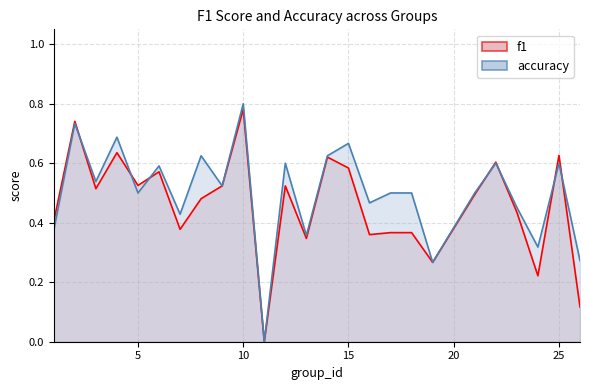

How many series are shown in this chart?

2